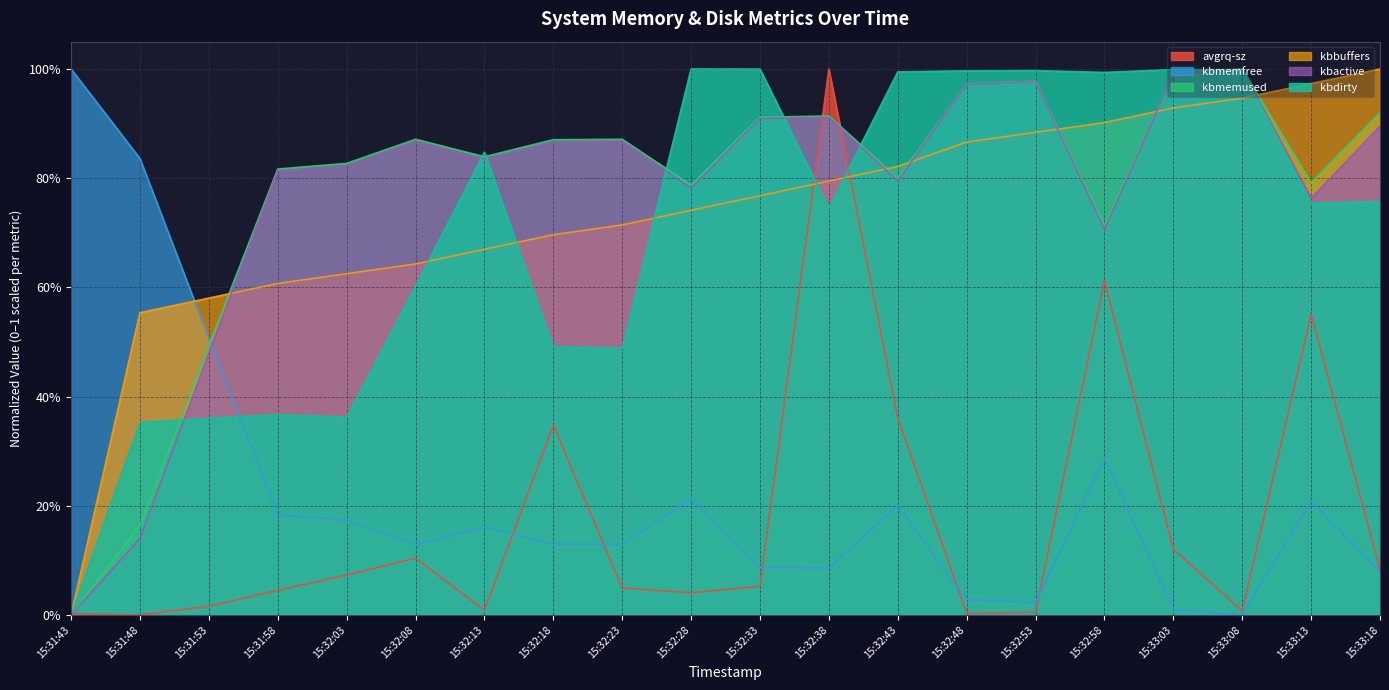

List the series in order of their peak value, highest first.

avgrq-sz, kbmemfree, kbmemused, kbbuffers, kbactive, kbdirty